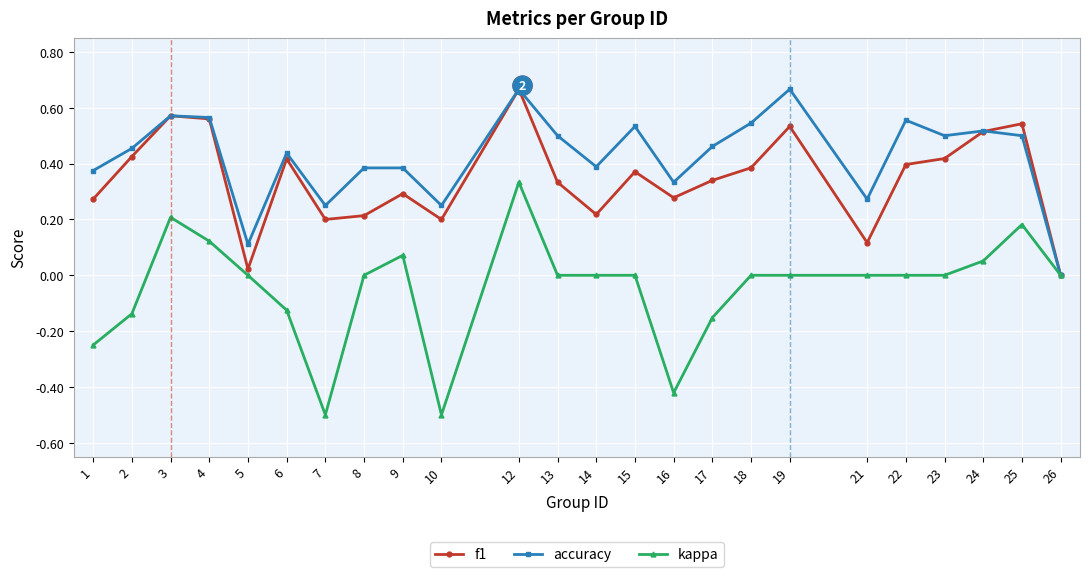

Rank the series at 22 from highest to lowest value.

accuracy, f1, kappa